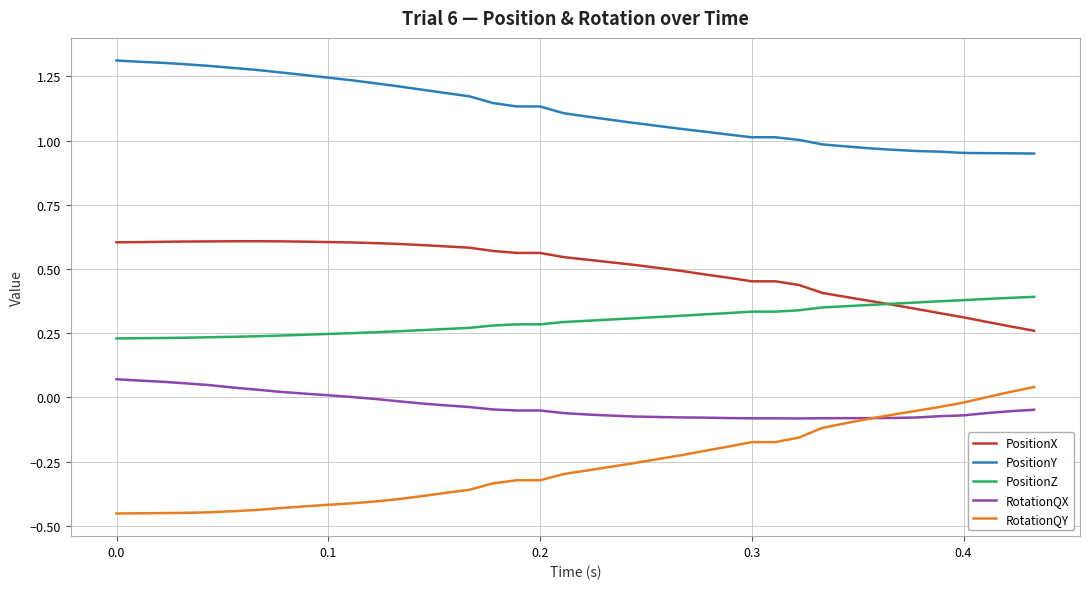

Which series has the largest total across all categories?

PositionY